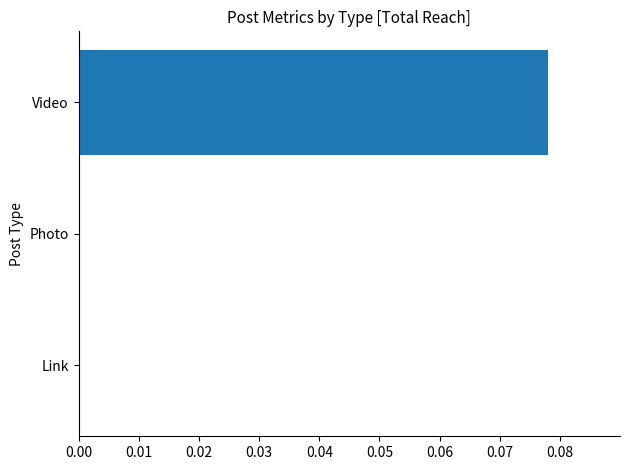

How many categories are shown in the chart?

3